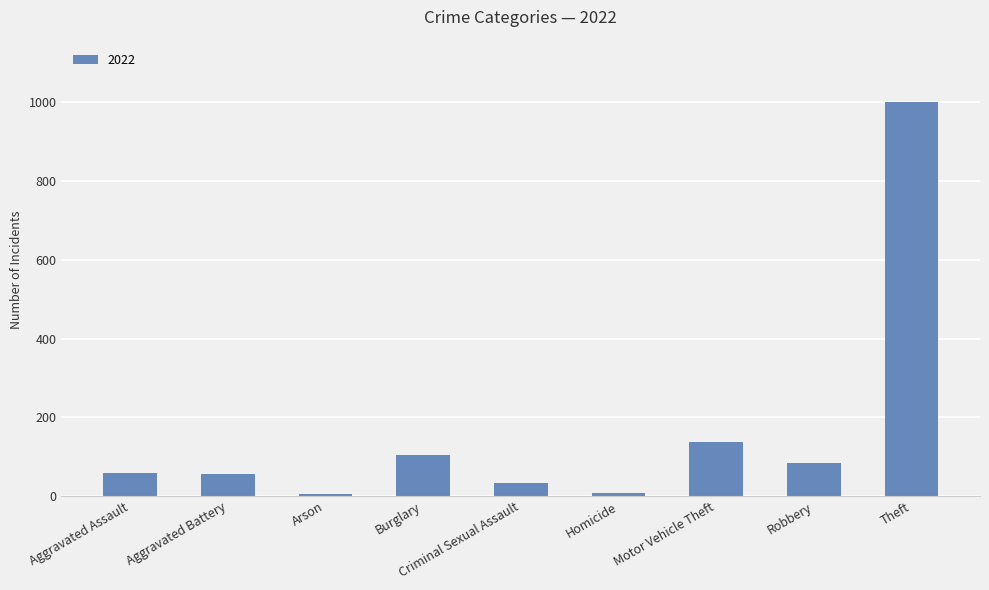

Which has a higher value, Homicide or Aggravated Assault?

Aggravated Assault